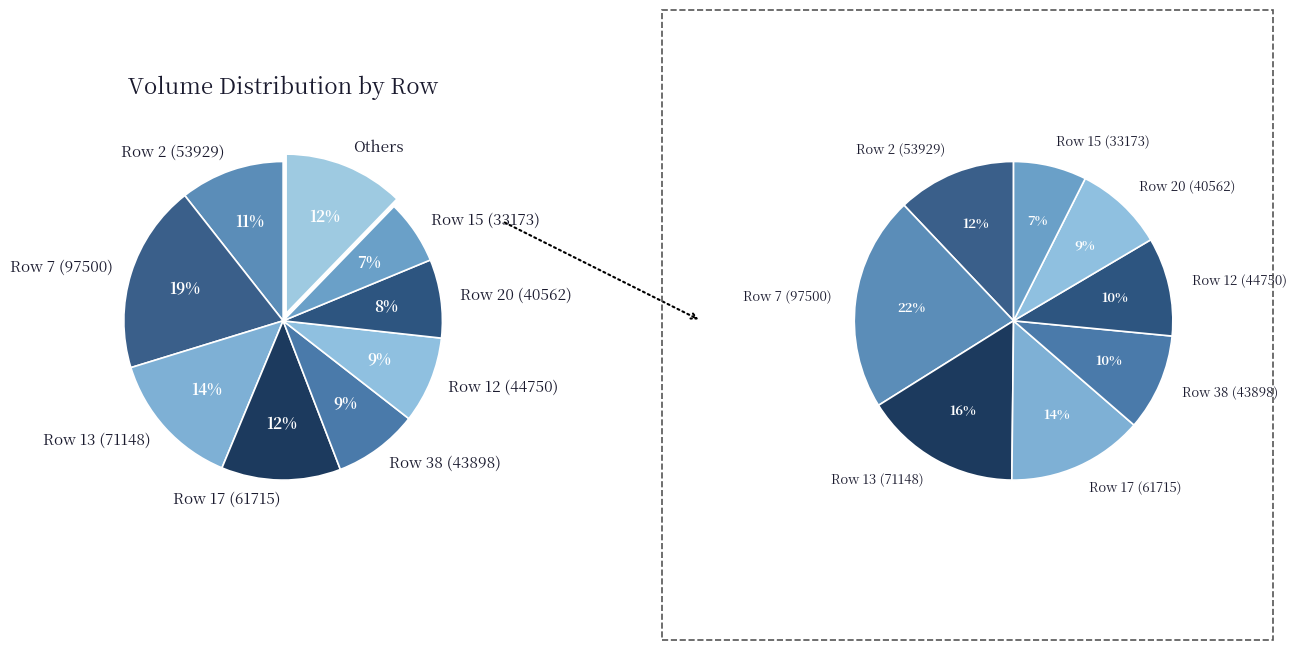

To the nearest percent, what percentage of the pie is 25?

3%